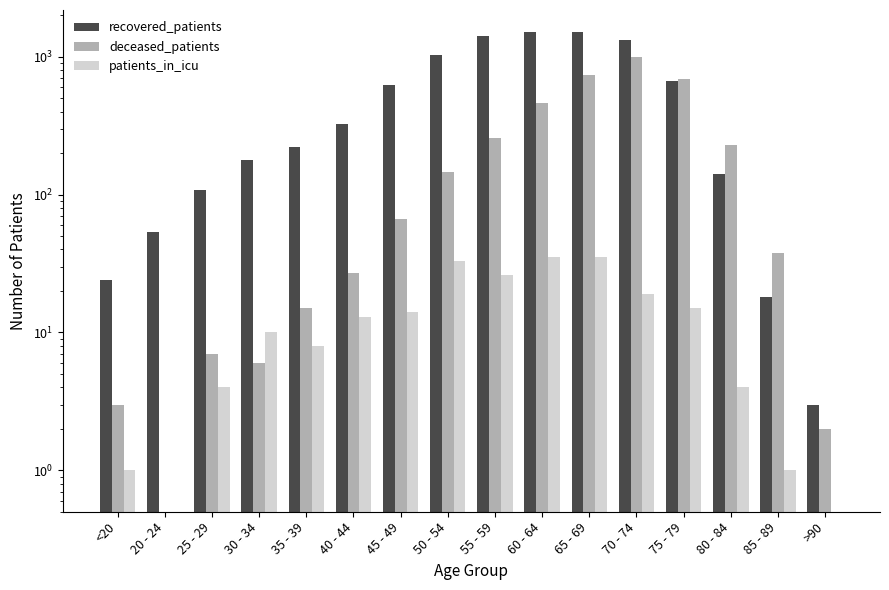

What is the approximate value of deceased_patients at 65 - 69, to the nearest 100?

700